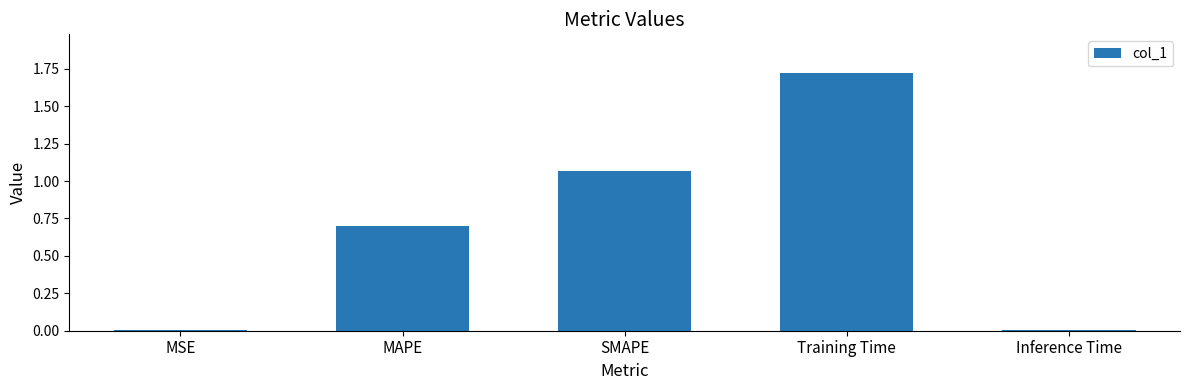

Which has a higher value, Training Time or Inference Time?

Training Time